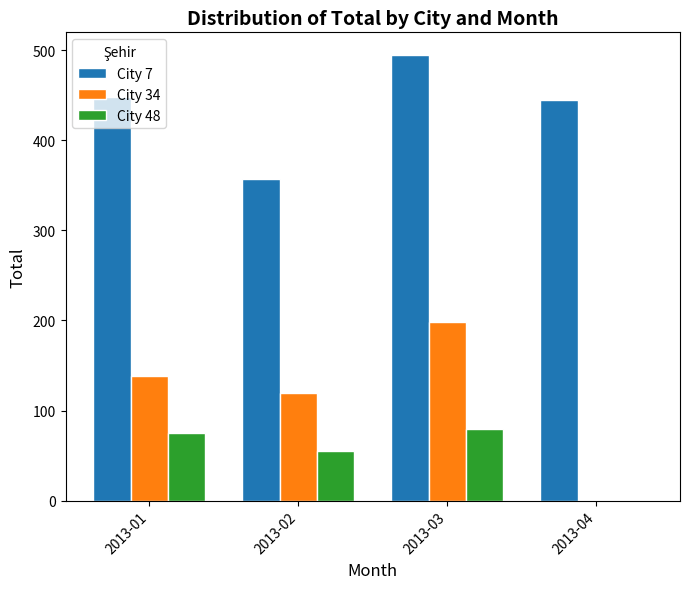

Reading left to right, list all the values displayed in this chart.

City 7: 2013-01=448	2013-02=357	2013-03=495	2013-04=445
City 34: 2013-01=138	2013-02=120	2013-03=198	2013-04=0
City 48: 2013-01=75	2013-02=55	2013-03=80	2013-04=0